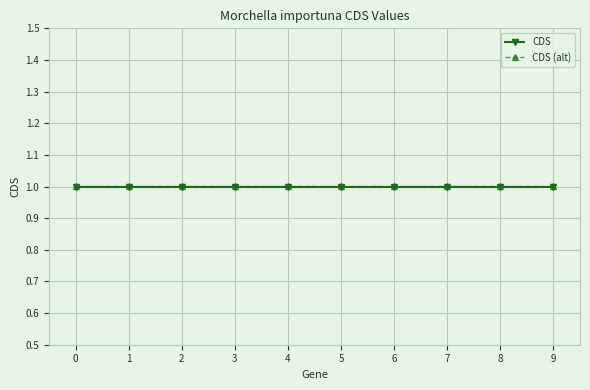

Reading right to left, list all the values displayed in this chart.

CDS: 9=1.0	8=1.0	7=1.0	6=1.0	5=1.0	4=1.0	3=1.0	2=1.0	1=1.0	0=1.0
CDS (alt): 9=1.0	8=1.0	7=1.0	6=1.0	5=1.0	4=1.0	3=1.0	2=1.0	1=1.0	0=1.0